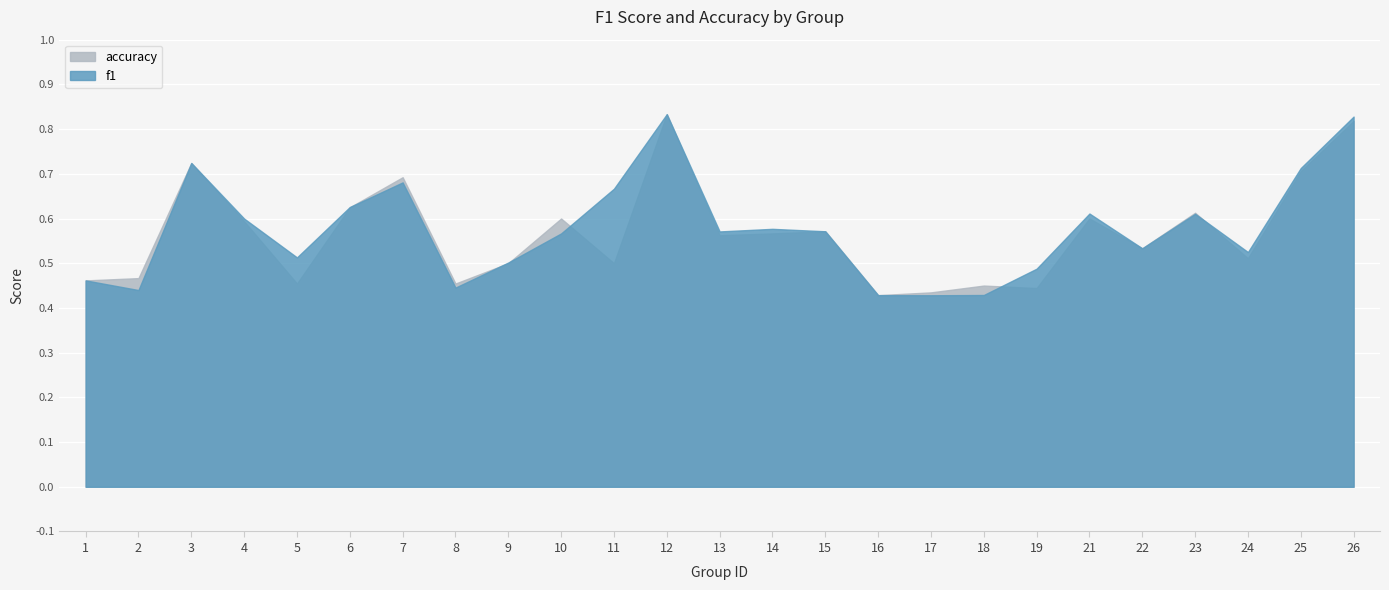

Is it true that accuracy equals 0.6 at 15?

True